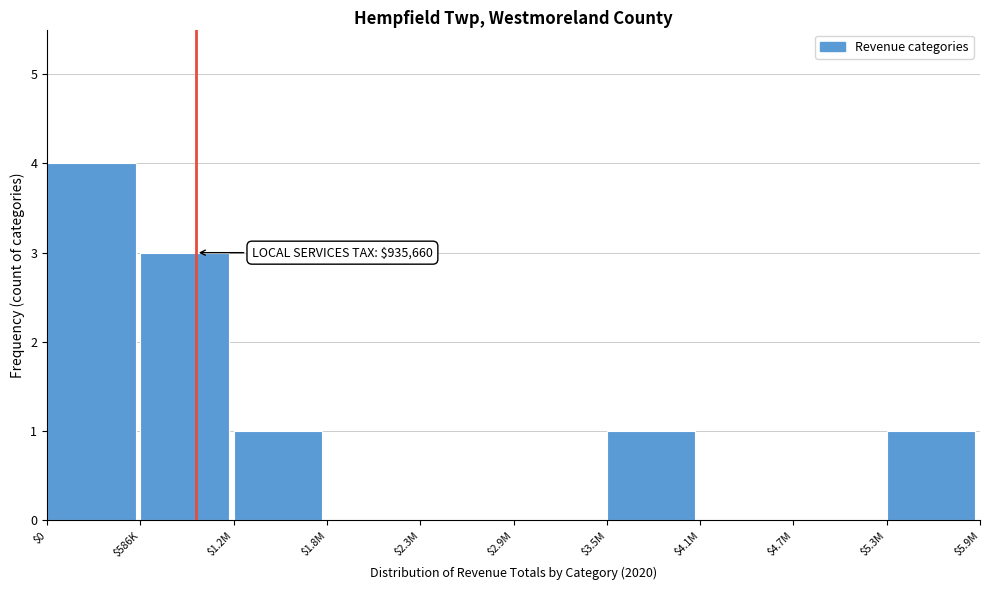

Which label corresponds to the largest value in the chart?

$0